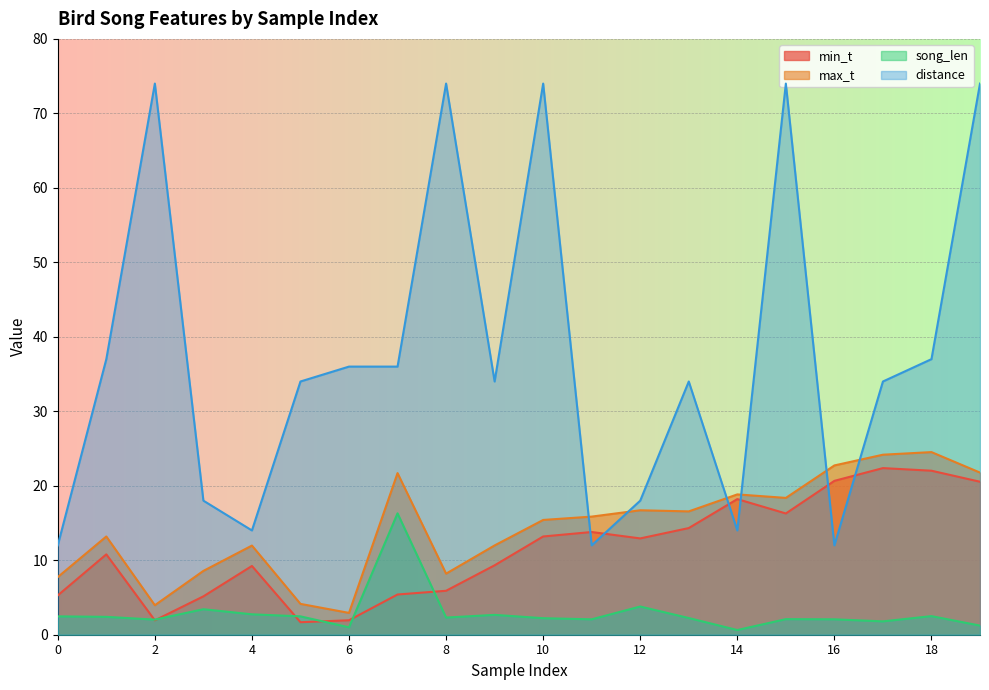

What is the value of the max_t point at the 16th from the left?

18.4